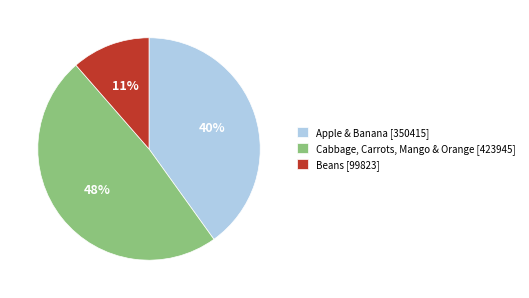

Between Beans [99823] and Apple & Banana [350415], which is larger?

Apple & Banana [350415]